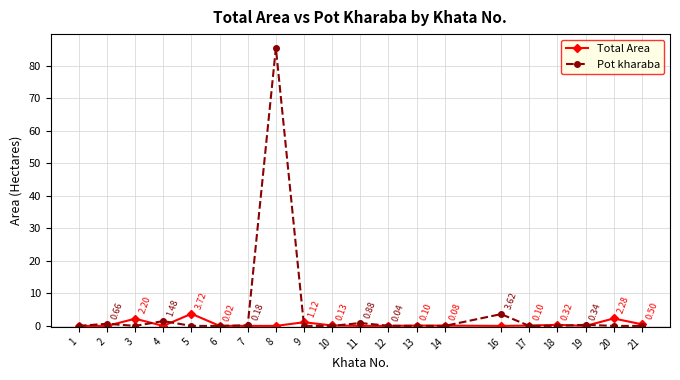

Which series has the largest range (max minus min)?

Pot kharaba